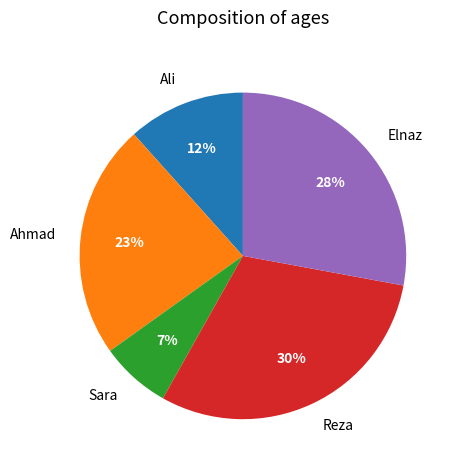

What percentage is the Ali slice, to the nearest percent?

12%